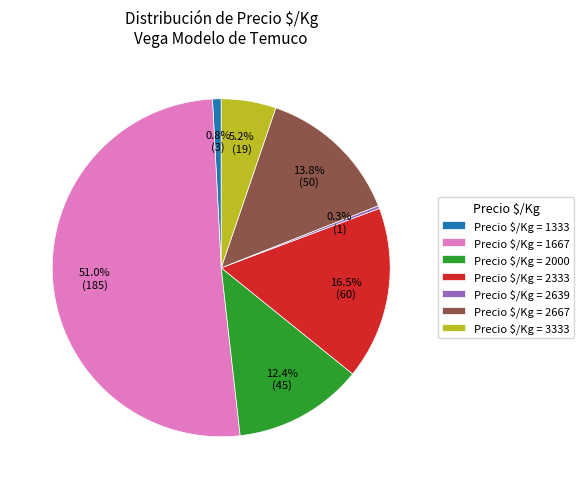

Is there any slice that represents more than half of the pie?

Yes